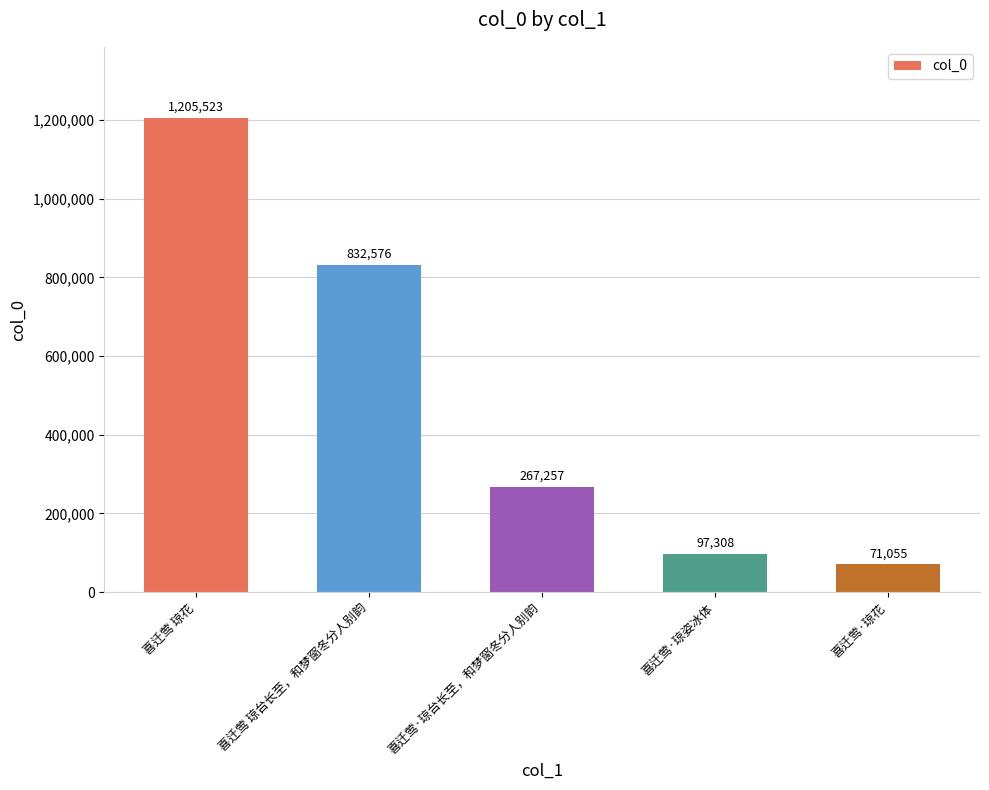

What is the sum of the values at 喜迁莺·琼姿冰体 and 喜迁莺 琼台长至，和梦窗冬分人别韵?

929884